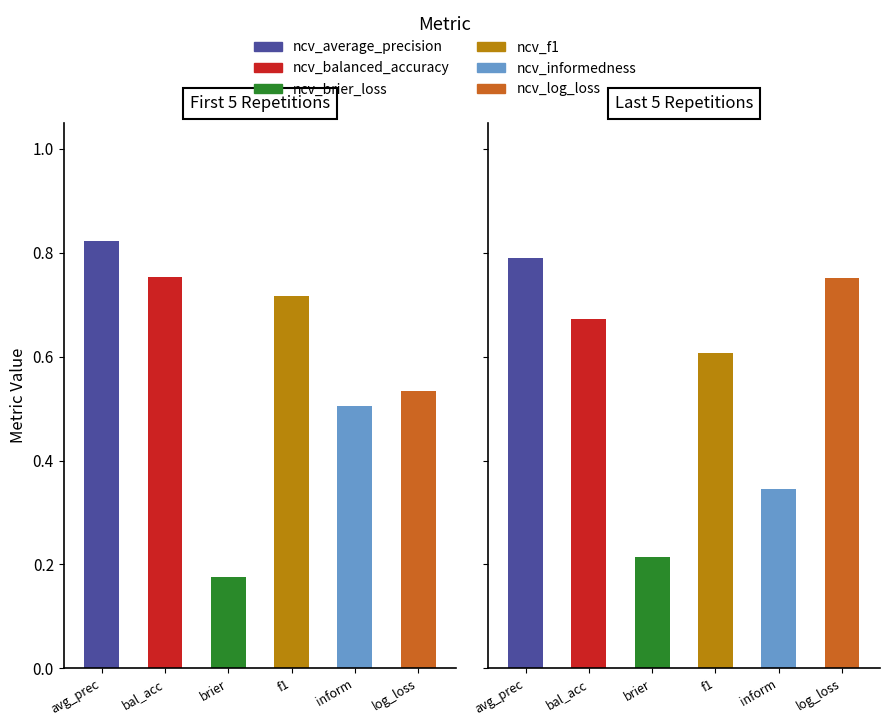

The value of ncv_f1 at outer-repetition4 is 1.1. True or false?

False